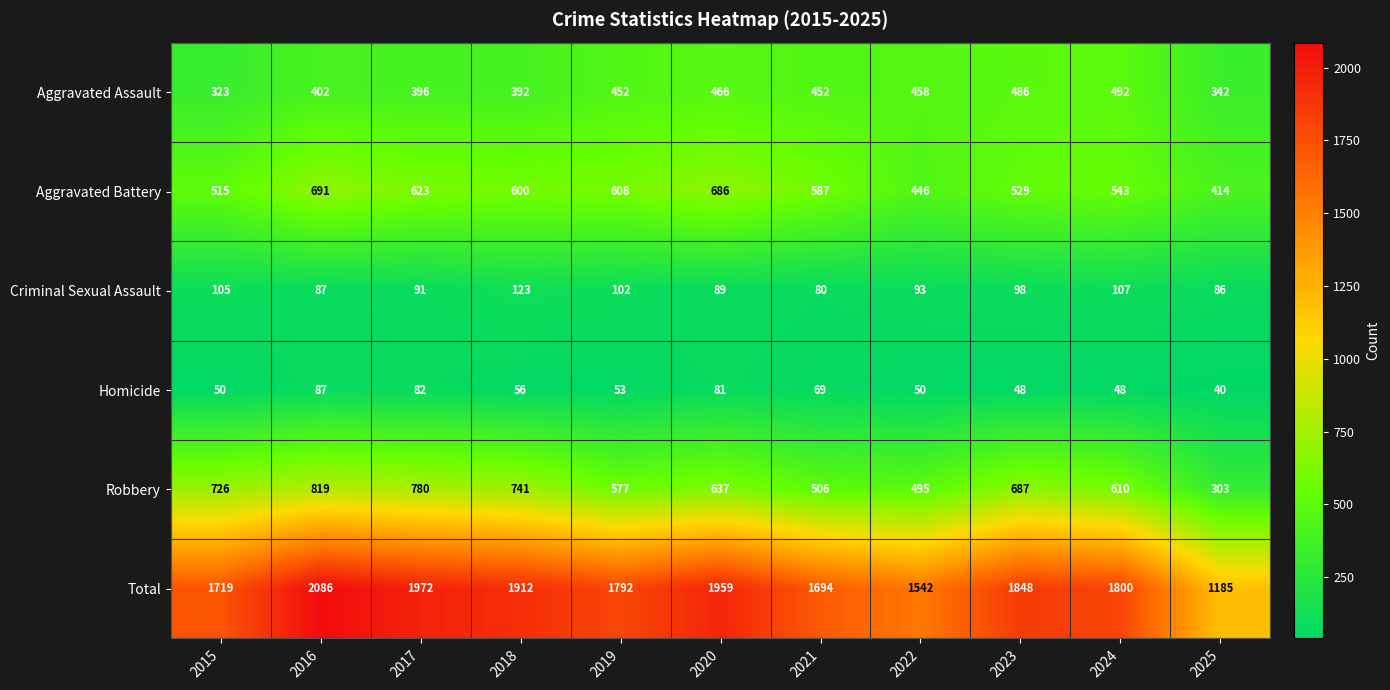

True or false: Aggravated Battery has a value of 587 at 2021.

True